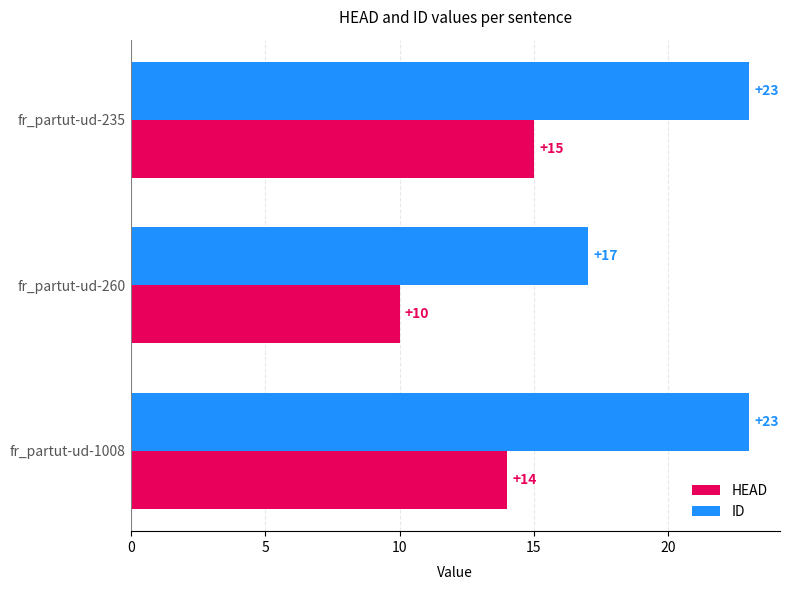

True or false: HEAD has a value of 5 at fr_partut-ud-1008.

False